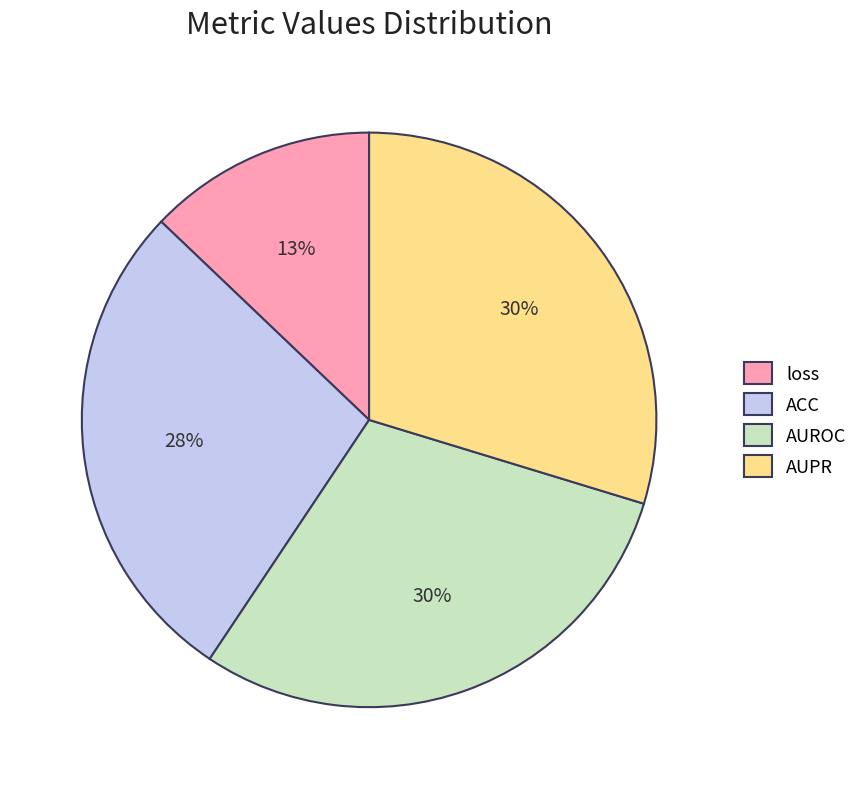

To the nearest percent, what is the difference between the ACC and AUROC slice percentages?

2%